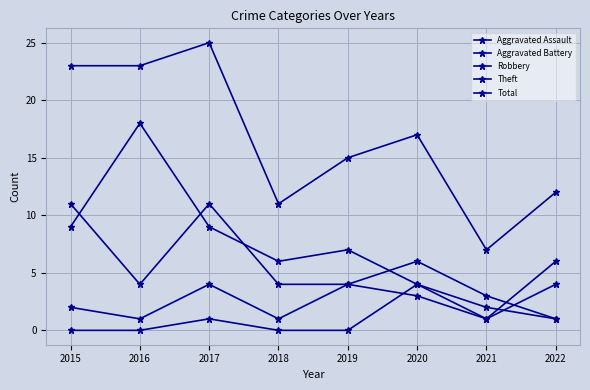

How many lines are shown in the chart?

5